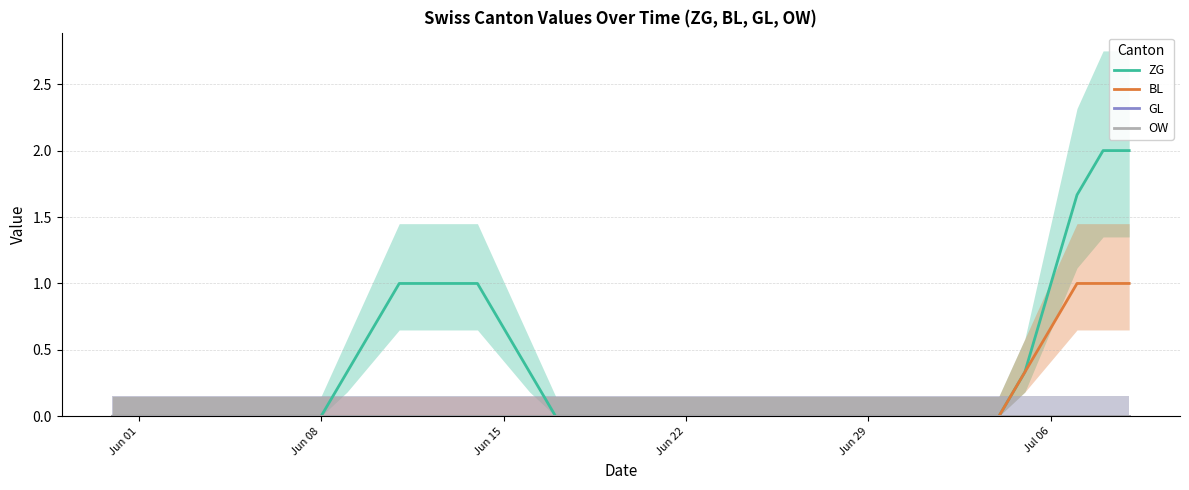

How many distinct data groups are displayed?

4